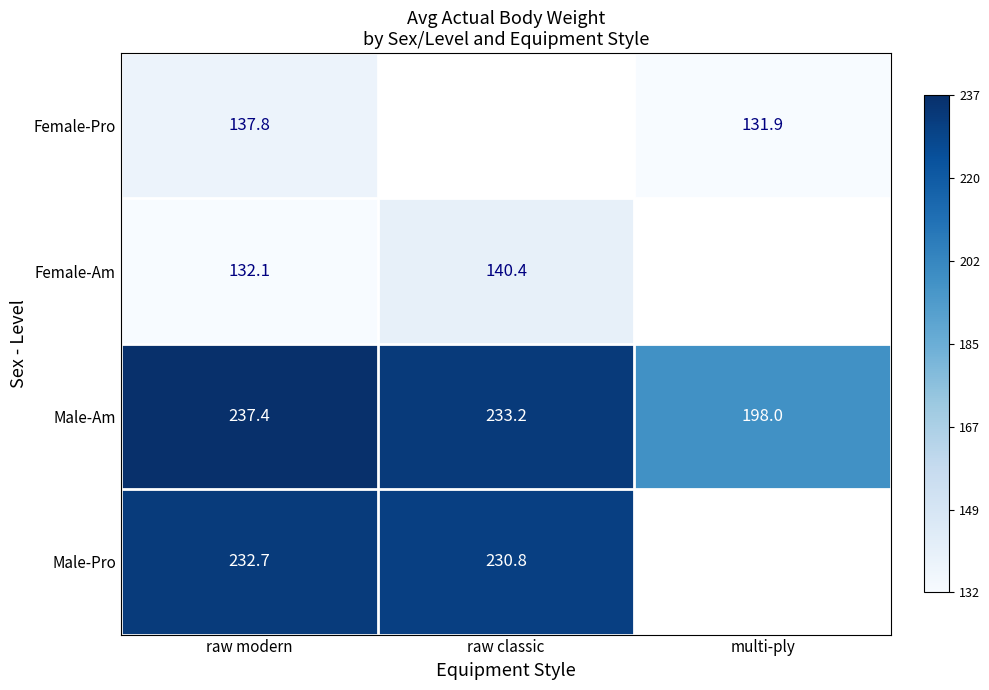

Which category has the lowest value in the Male-Am series?

multi-ply